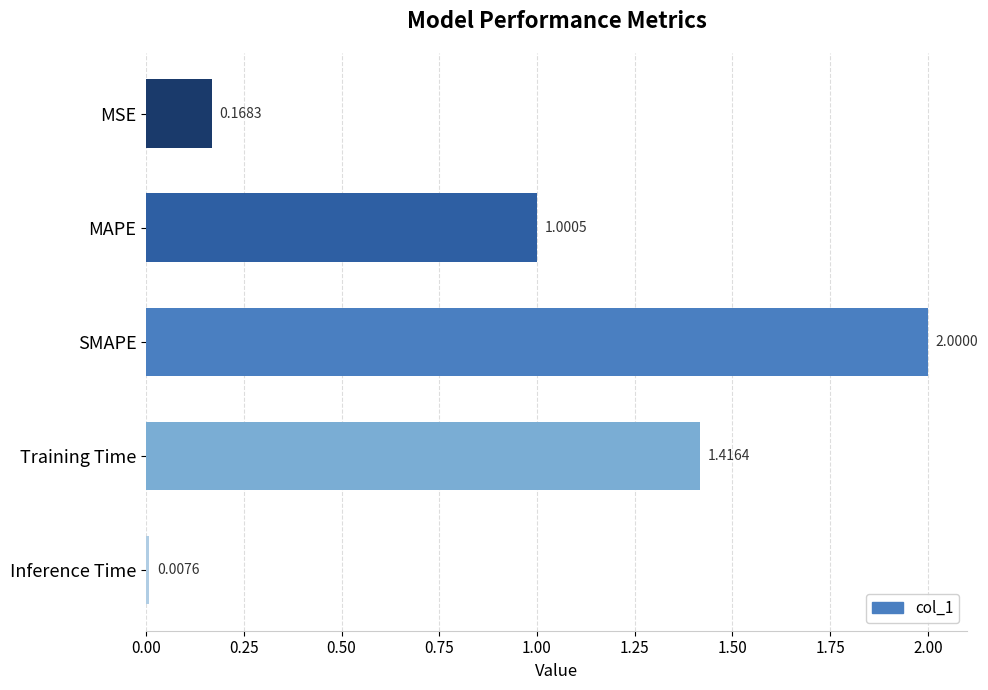

Rank the categories by value from lowest to highest.

Inference Time, MSE, MAPE, Training Time, SMAPE